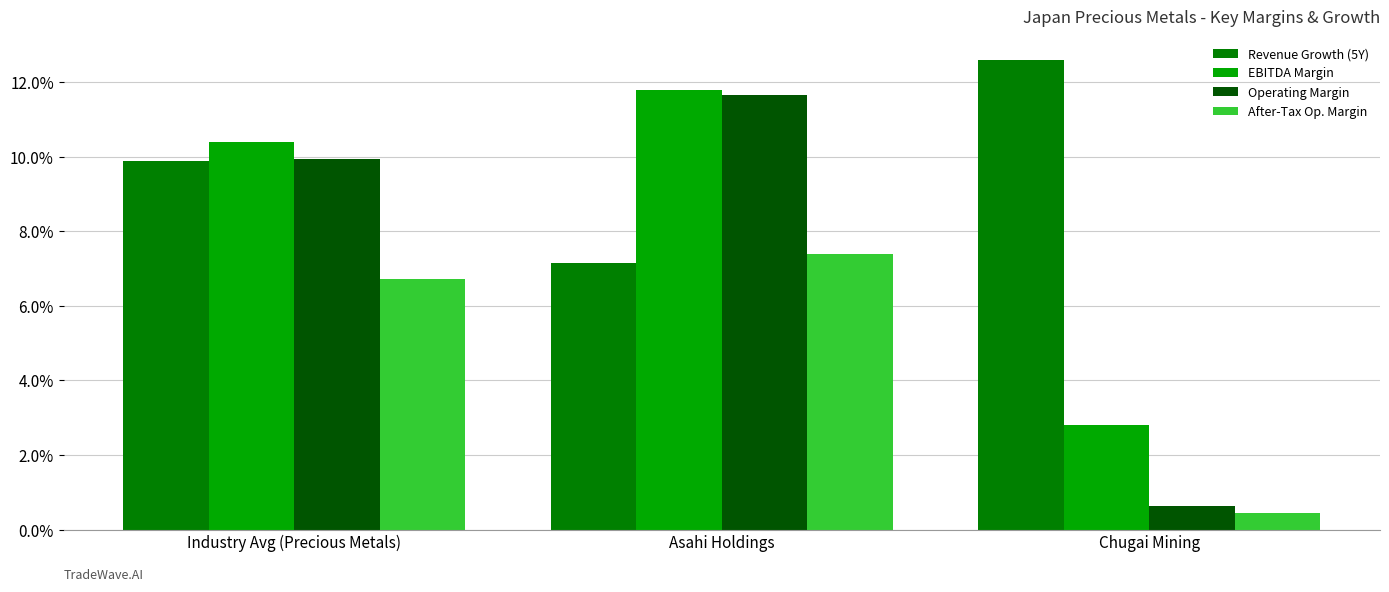

Does the chart contain any negative values?

No